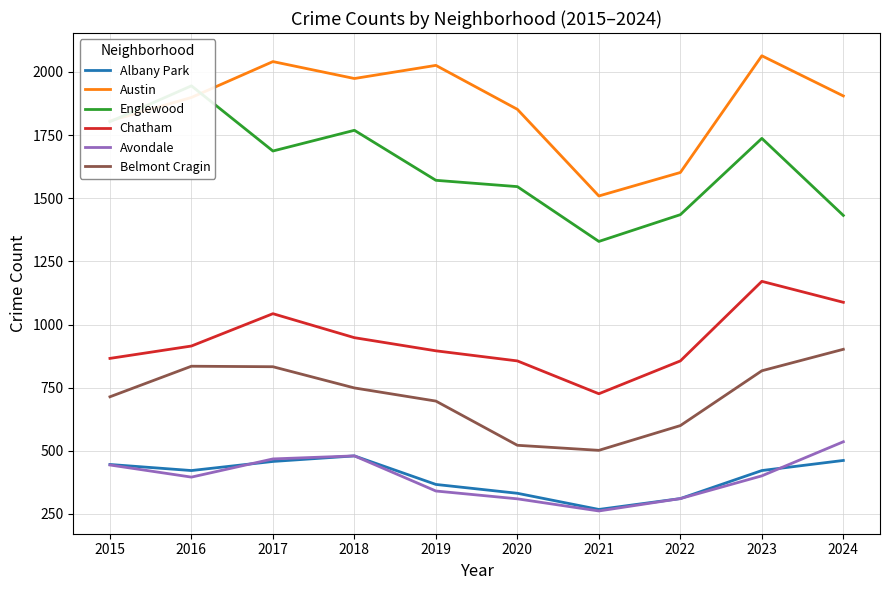

Is it true that Austin equals 3027 at 2024?

False